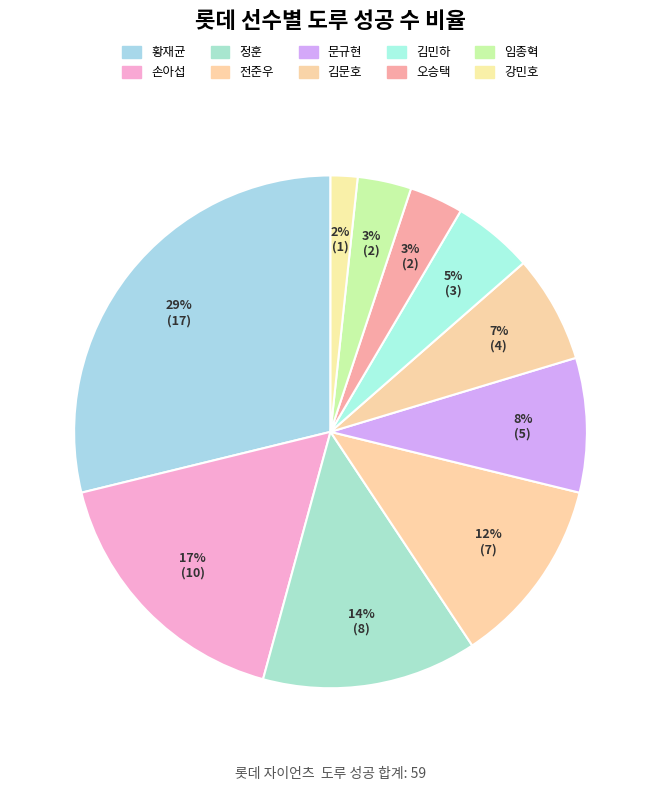

Is the sum of 전준우 and 오승택 greater than half?

No